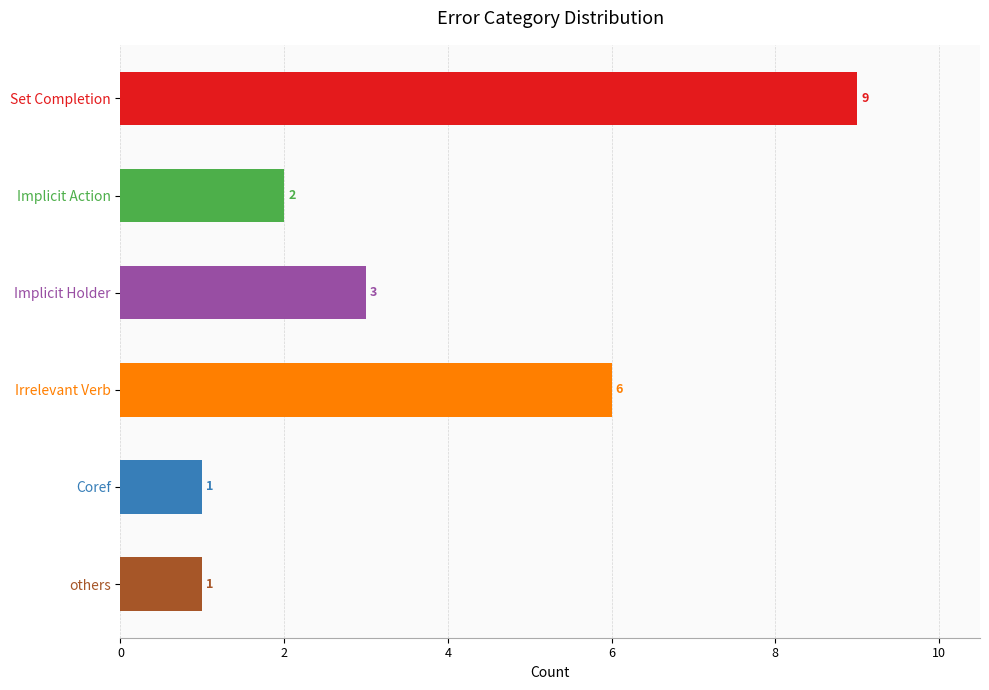

What is the average value?

4